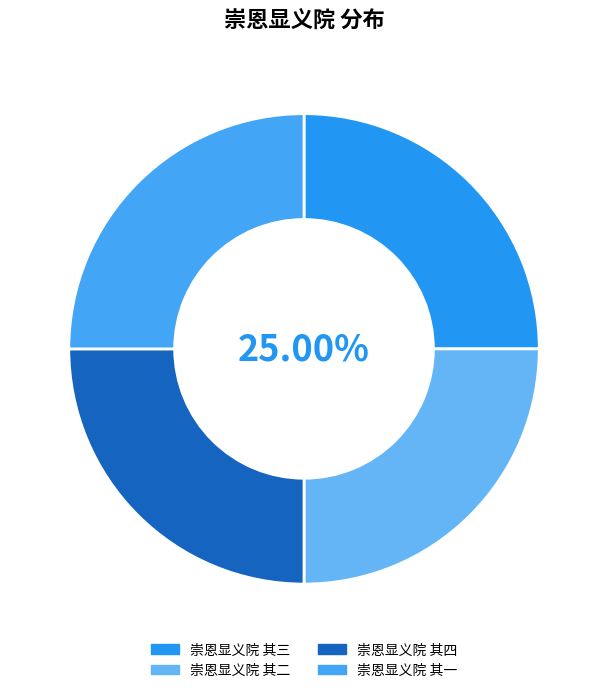

The 崇恩显义院 其三 slice represents 18% of the pie. True or false?

False